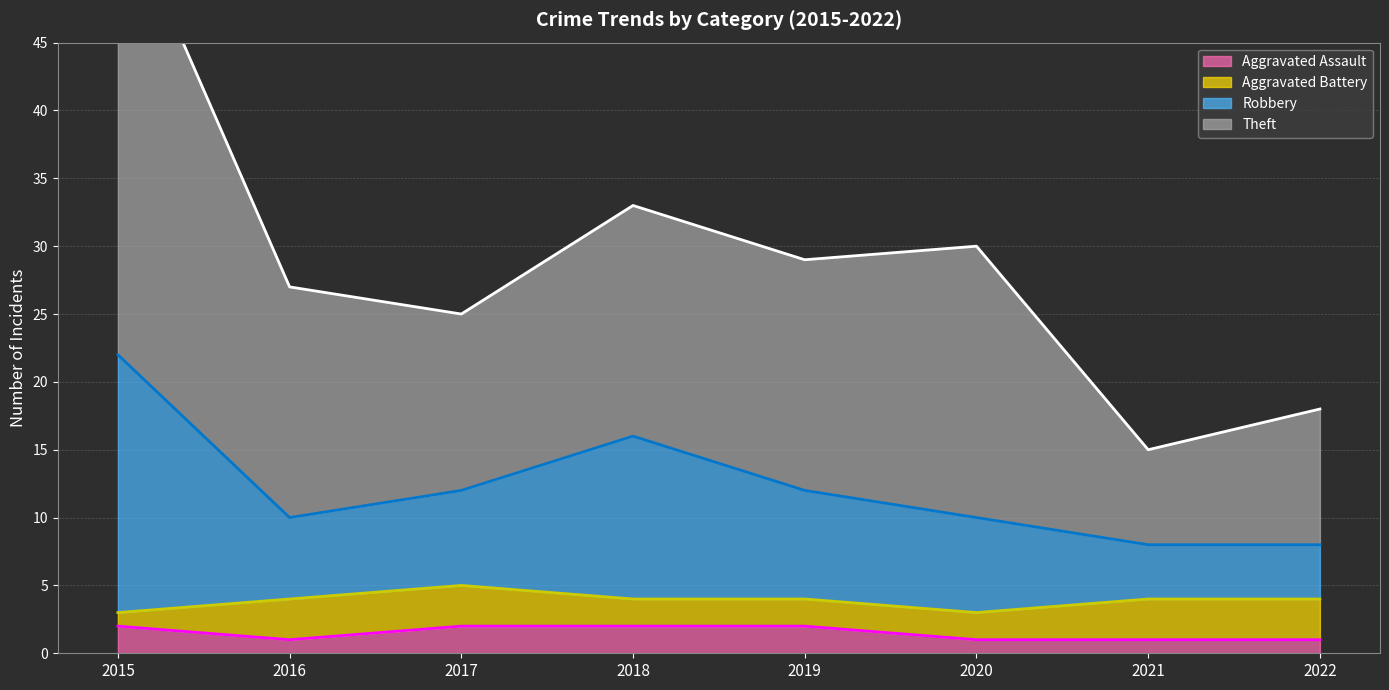

Where is Aggravated Assault (line) nearest to the value 1?

2016